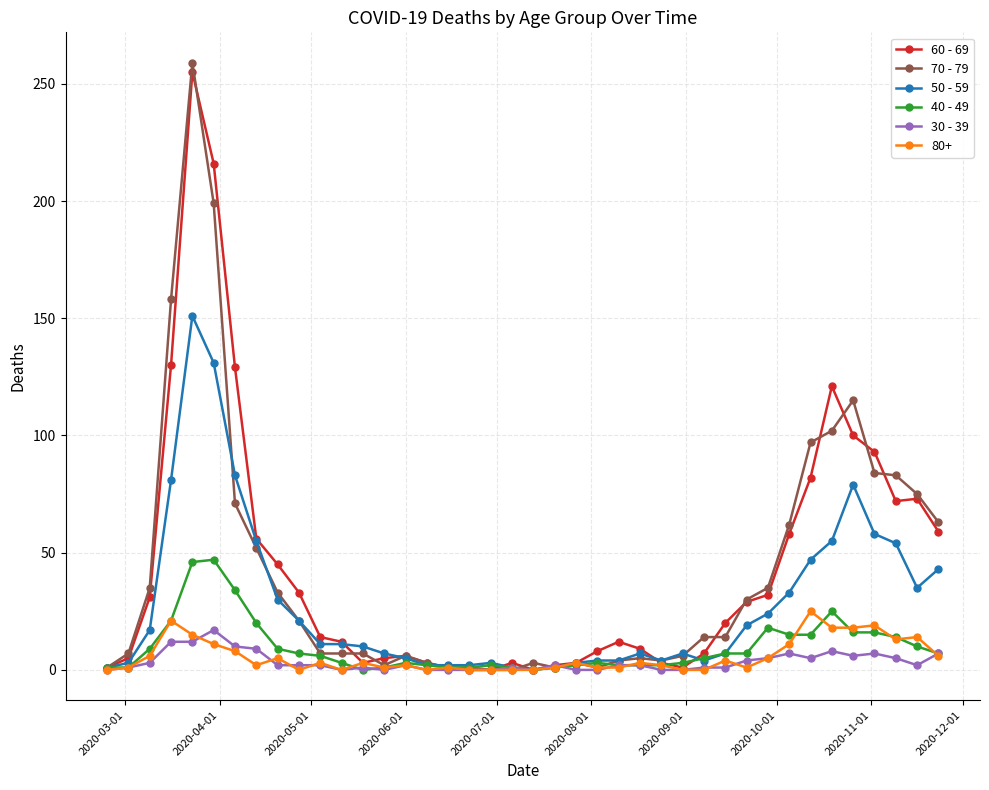

Which series has the widest spread of values?

70 - 79